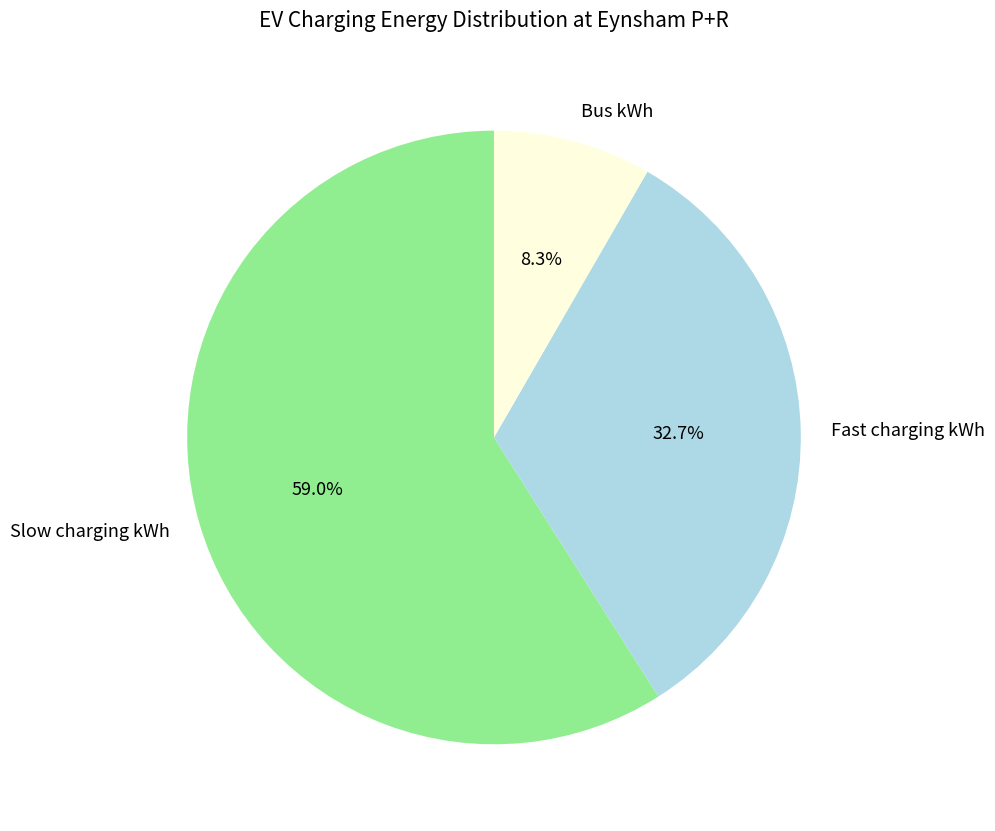

Is there a majority slice in this chart?

Yes